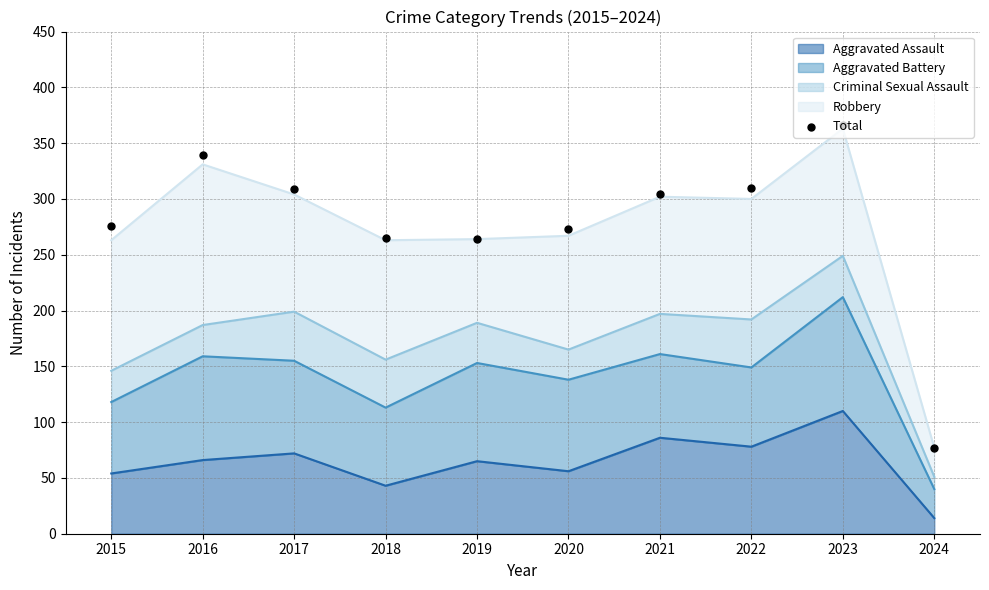

What is the change in value from 2015 to 2017?

+33